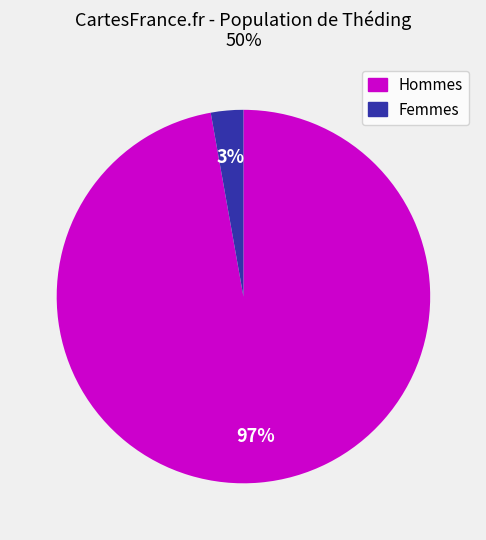

Is there any slice that represents more than half of the pie?

Yes